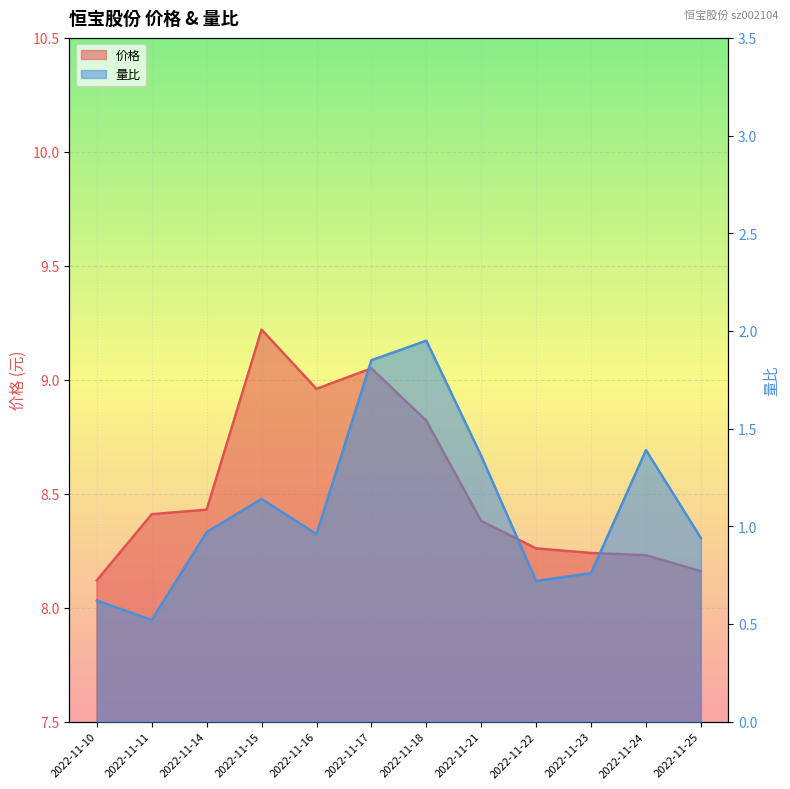

What is the difference between the 量比 values at 2022-11-17 and 2022-11-25?

0.9